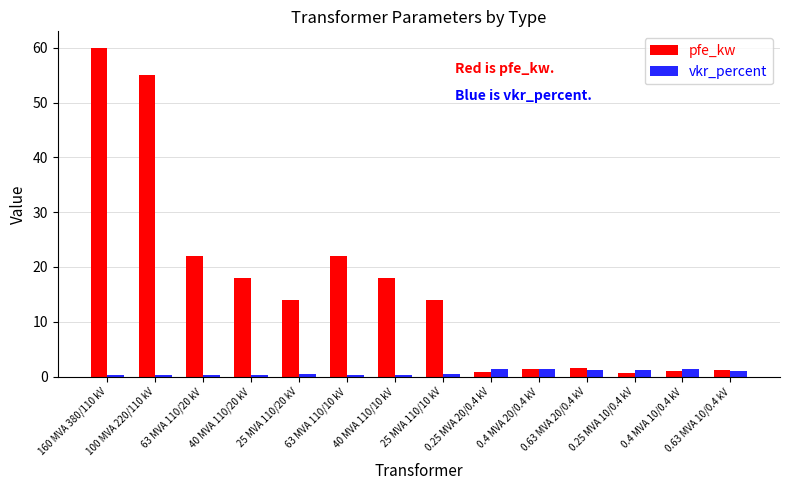

At which category is the sum across all series the highest?

160 MVA 380/110 kV